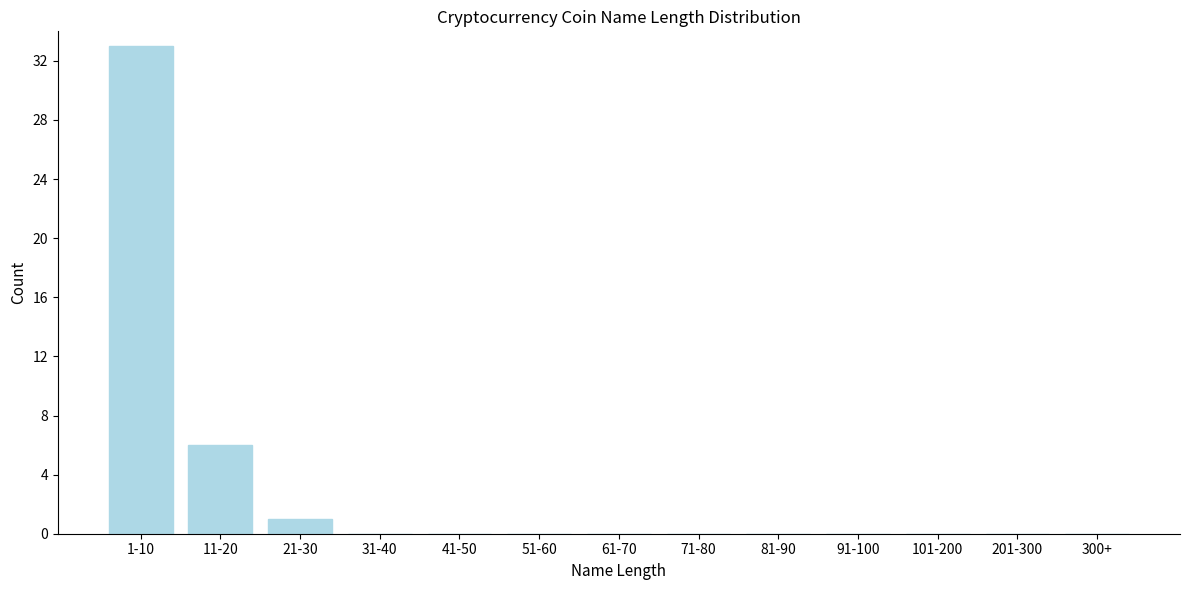

Reading left to right, list all the values displayed in this chart.

1-10=33	11-20=6	21-30=1	31-40=0	41-50=0	51-60=0	61-70=0	71-80=0	81-90=0	91-100=0	101-200=0	201-300=0	300+=0